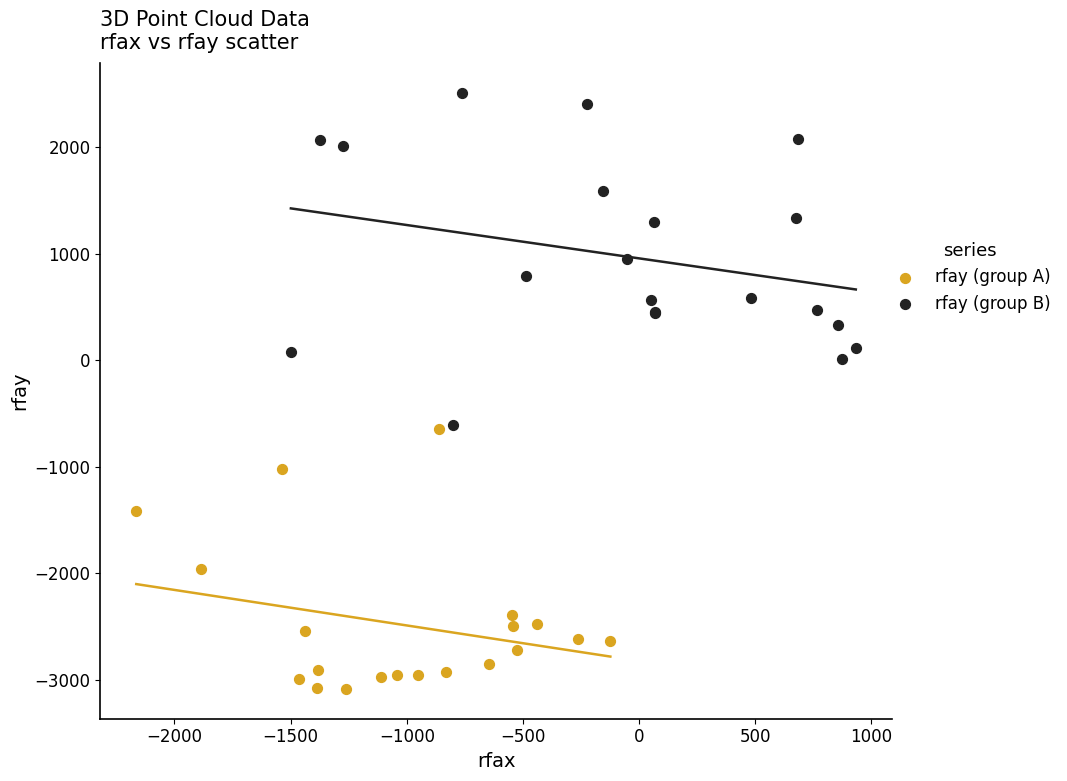

Which series has the widest spread of Y values?

rfay (group B)